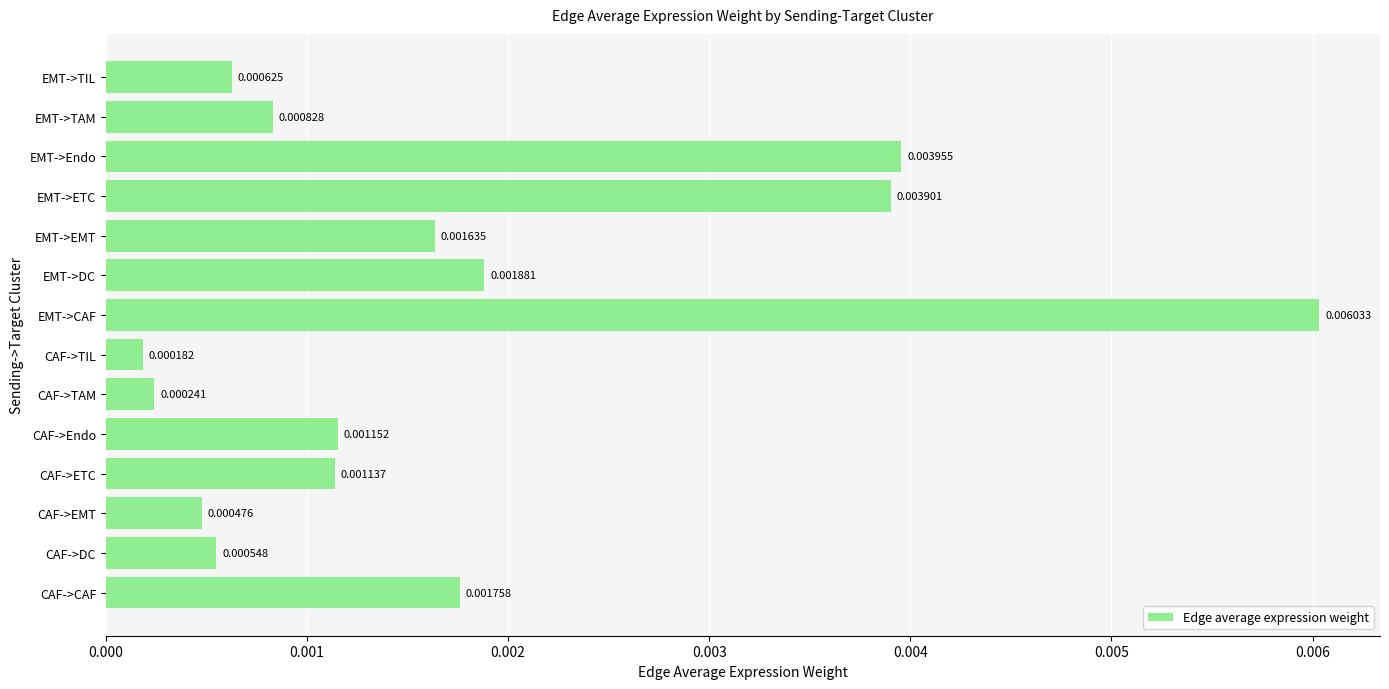

Where is the data nearest to the value 0?

CAF->TIL